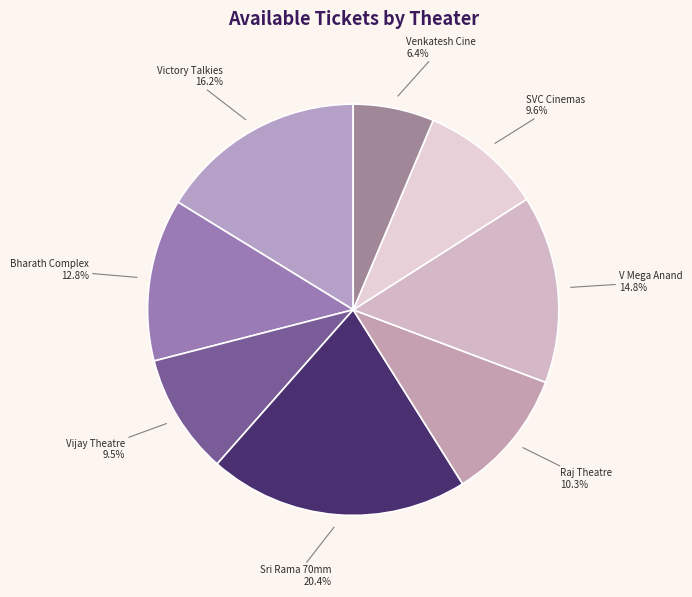

Combined, do Raj Theatre and Victory Talkies account for over 50%?

No